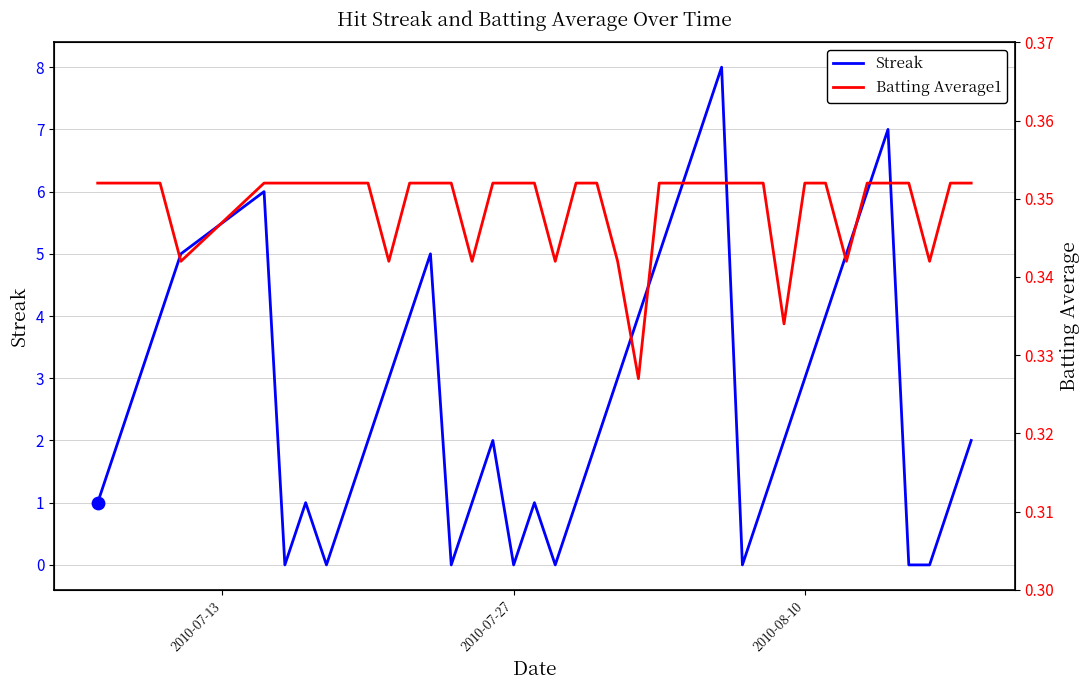

Which series contains the lowest Y value?

Streak